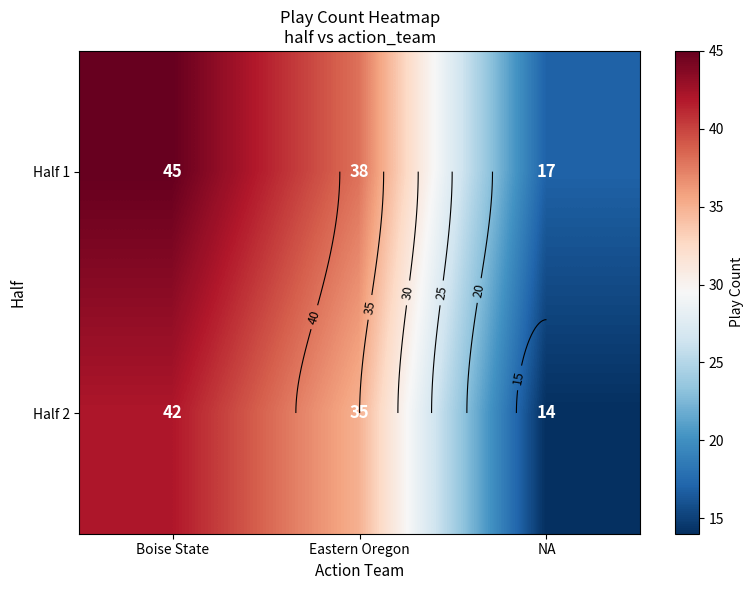

At which label is Half 2 closest to 28?

Eastern Oregon